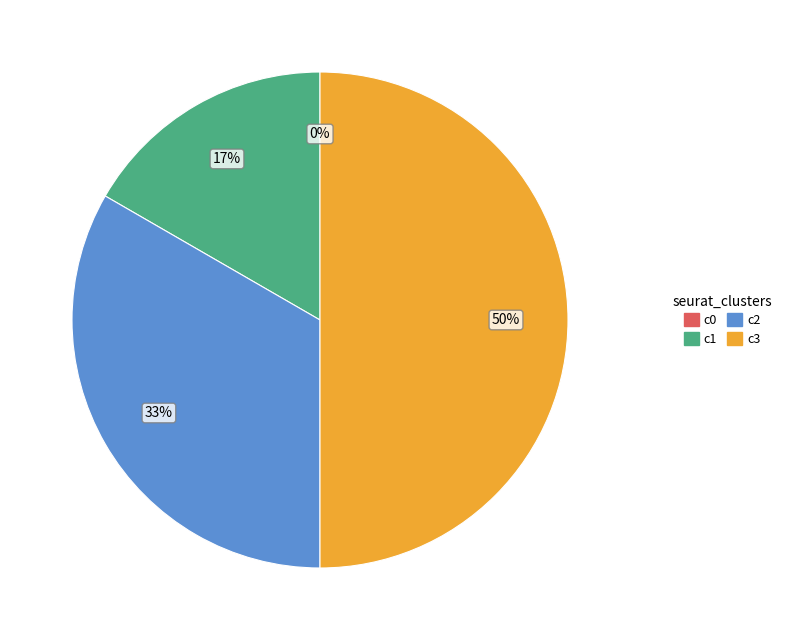

To the nearest percent, what is the difference between the 1 and 0 slice percentages?

17%